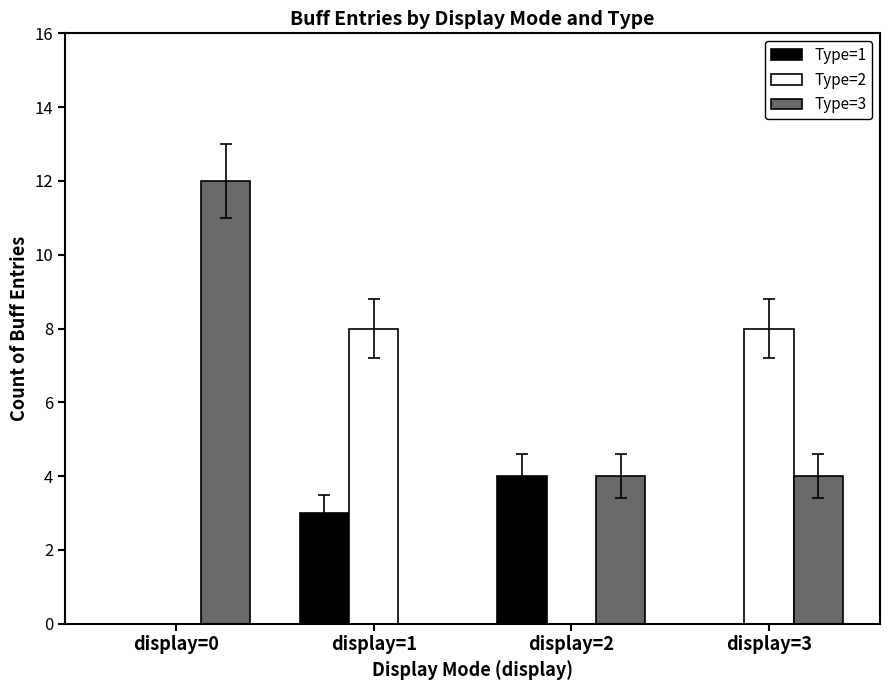

Is it true that Type=3 equals 4 at display=3?

True